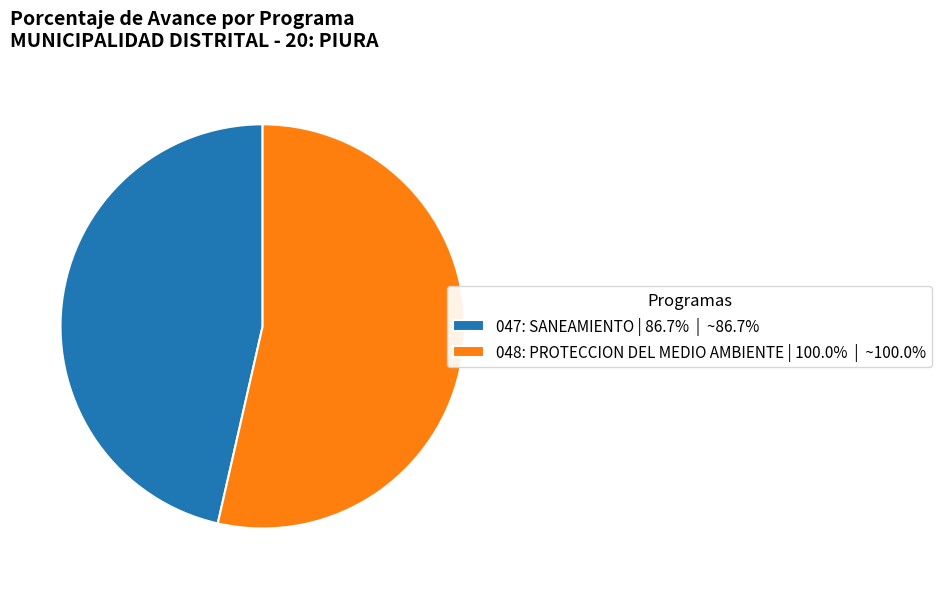

Approximately how many times larger is the value at 047: SANEAMIENTO | 86.7% | ~86.7% compared to 048: PROTECCION DEL MEDIO AMBIENTE | 100.0% | ~100.0%?

0.9